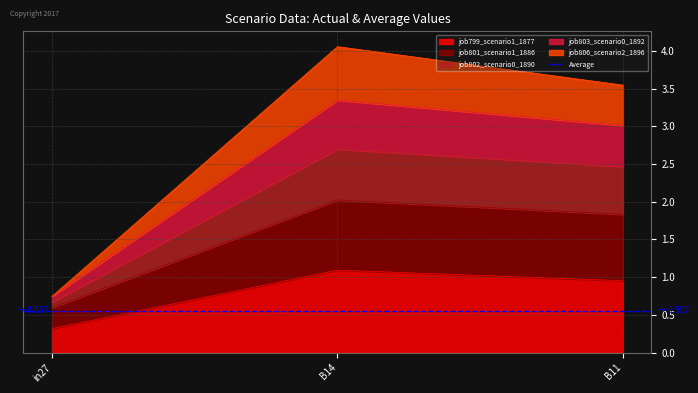

What are all the series names shown in the legend?

job799_scenario1_1877, job801_scenario1_1886, job802_scenario0_1890, job803_scenario0_1892, job806_scenario2_1896